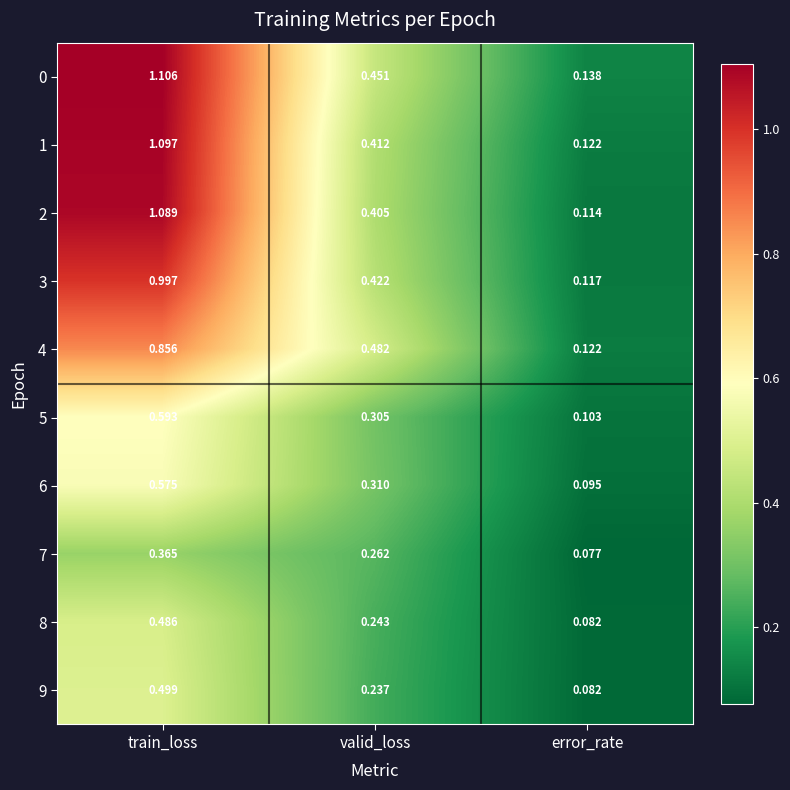

At which label is 5 closest to 0?

error_rate